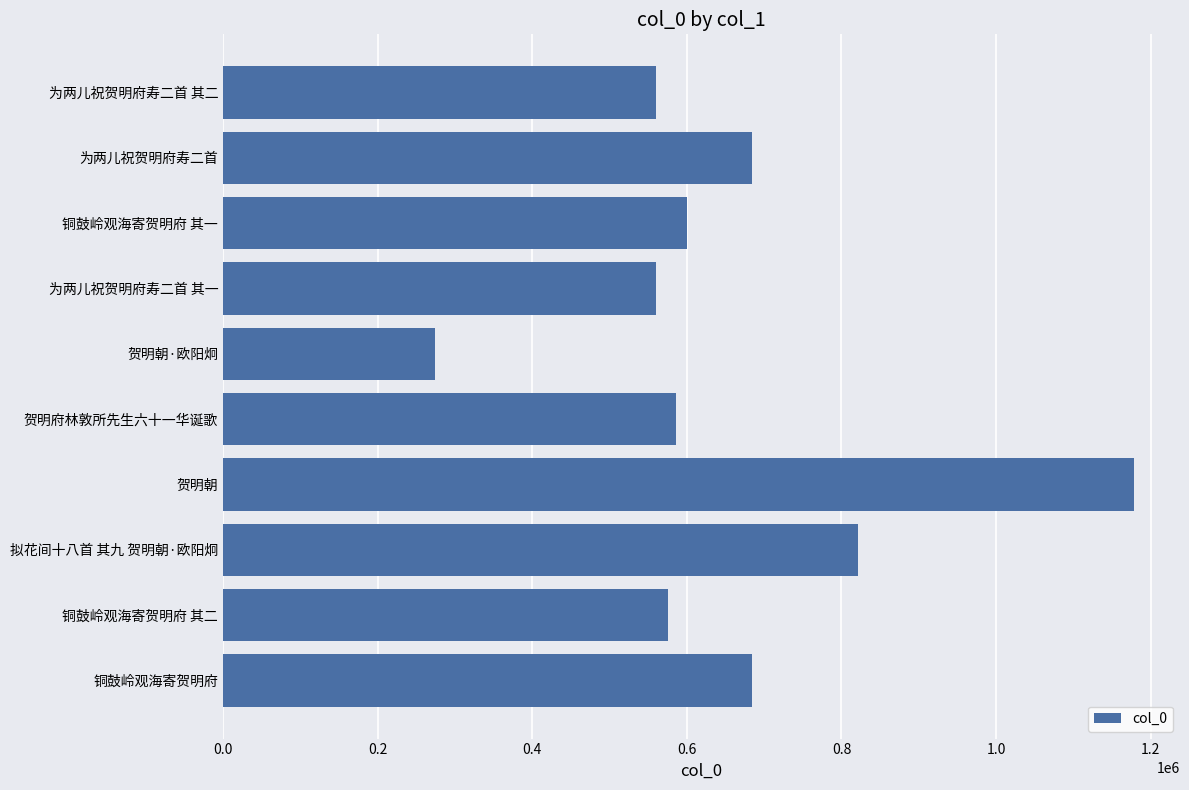

Which has a higher value, 铜鼓岭观海寄贺明府 or 为两儿祝贺明府寿二首 其一?

铜鼓岭观海寄贺明府